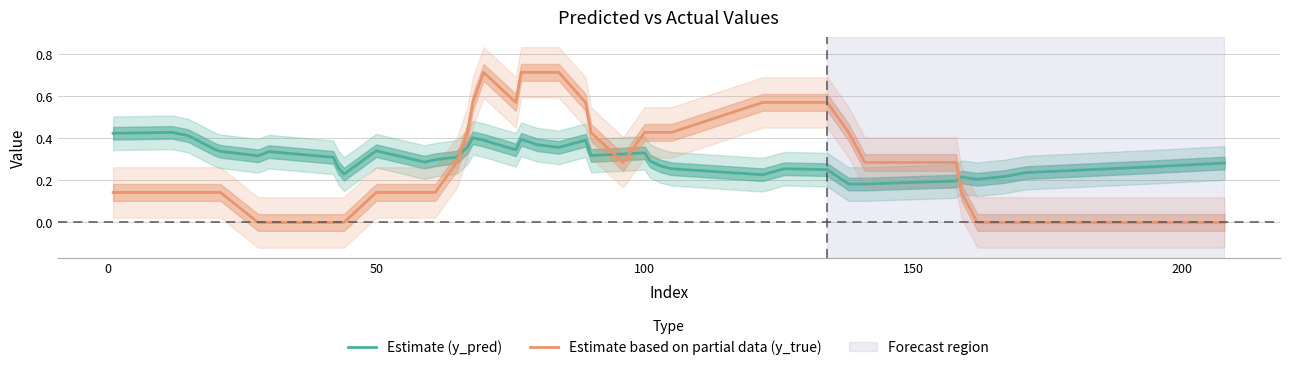

Which series ends up on top after the final intersection of Estimate based on partial data (y_true) and Estimate (y_pred)?

Estimate (y_pred)